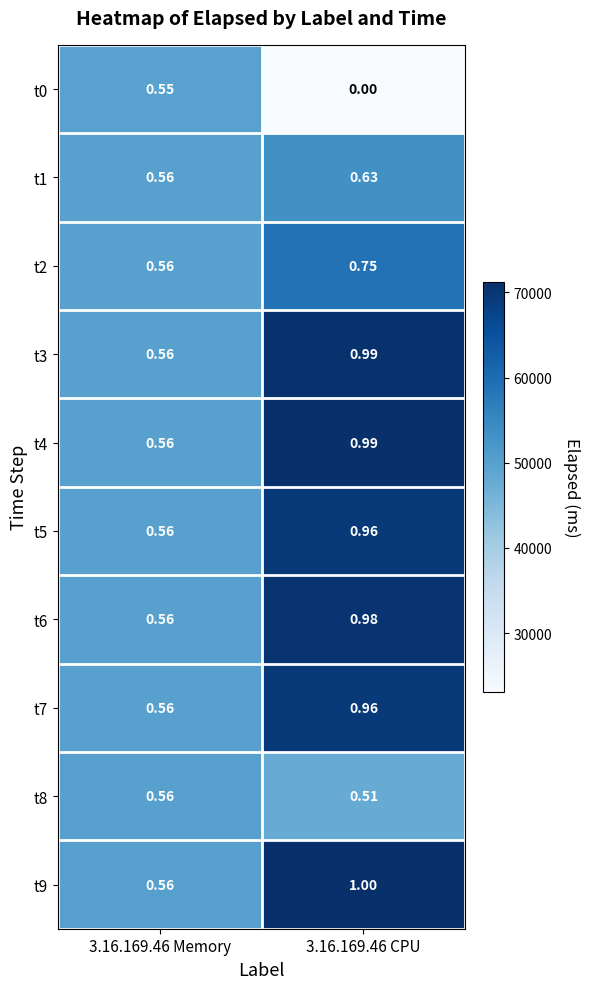

At which category is the sum across all series the highest?

3.16.169.46 CPU